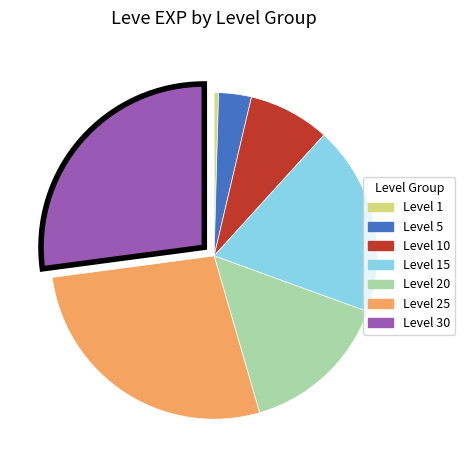

Is there any slice that represents more than half of the pie?

No